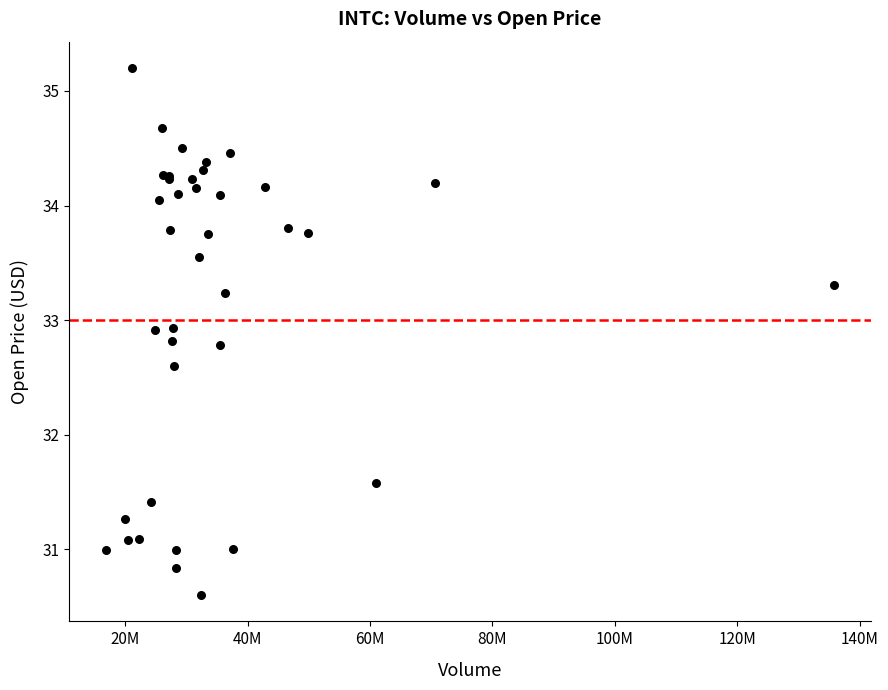

What Y value in the scatter plot is closest to 32?

31.6